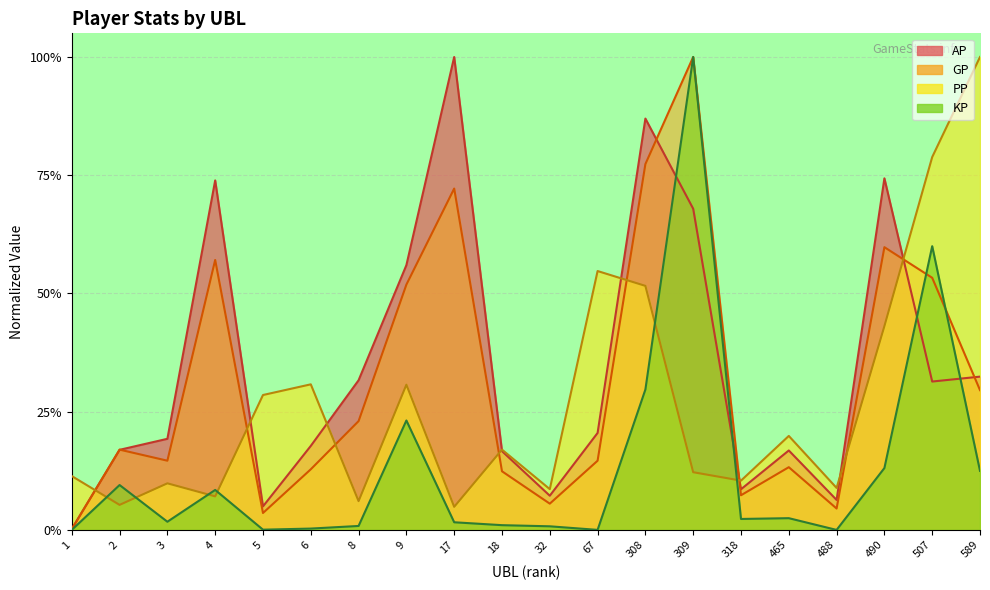

Reading left to right, list all the values displayed in this chart.

AP: 1=0.0	2=0.2	3=0.2	4=0.7	5=0.0	6=0.2	8=0.3	9=0.6	17=1.0	18=0.2	32=0.1	67=0.2	308=0.9	309=0.7	318=0.1	465=0.2	488=0.1	490=0.7	507=0.3	589=0.3
GP: 1=0.0	2=0.2	3=0.1	4=0.6	5=0.0	6=0.1	8=0.2	9=0.5	17=0.7	18=0.1	32=0.1	67=0.1	308=0.8	309=1.0	318=0.1	465=0.1	488=0.0	490=0.6	507=0.5	589=0.3
PP: 1=0.1	2=0.1	3=0.1	4=0.1	5=0.3	6=0.3	8=0.1	9=0.3	17=0.0	18=0.2	32=0.1	67=0.5	308=0.5	309=0.1	318=0.1	465=0.2	488=0.1	490=0.4	507=0.8	589=1.0
KP: 1=0.0	2=0.1	3=0.0	4=0.1	5=0.0	6=0.0	8=0.0	9=0.2	17=0.0	18=0.0	32=0.0	67=0.0	308=0.3	309=1.0	318=0.0	465=0.0	488=0.0	490=0.1	507=0.6	589=0.1